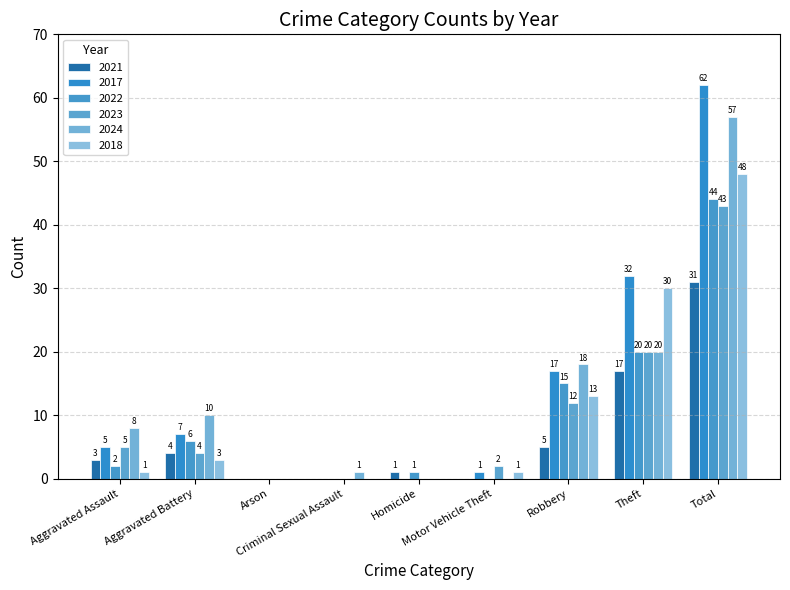

What is the maximum value for 2024?

57